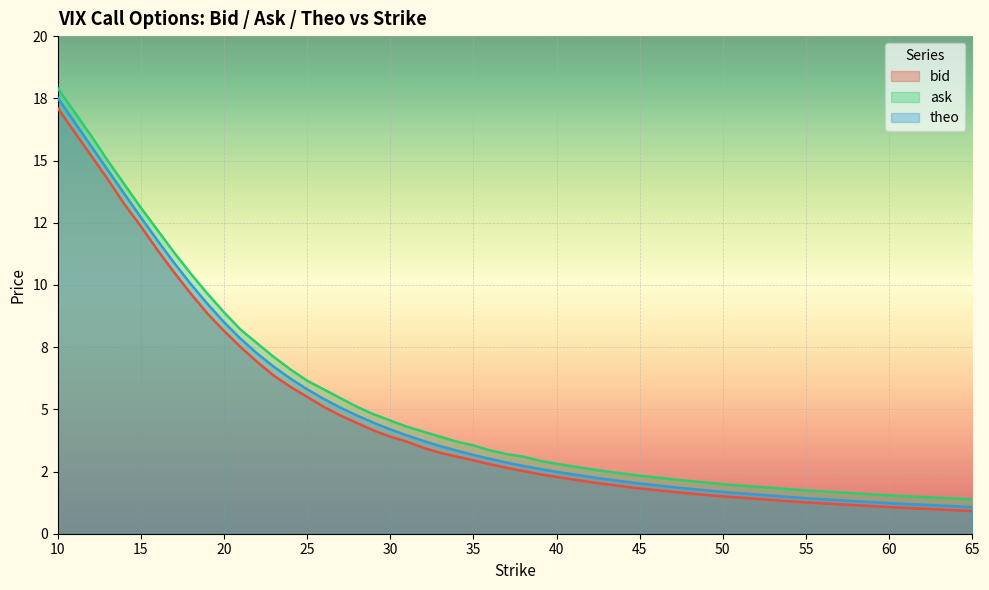

True or false: theo and bid intersect in this chart.

False